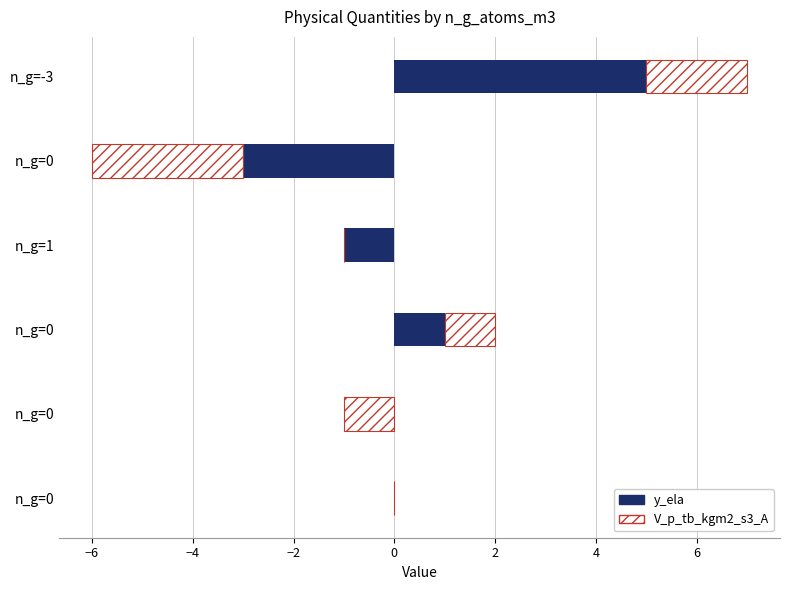

Rank the series by their average value, from highest to lowest.

y_ela, V_p_tb_kgm2_s3_A